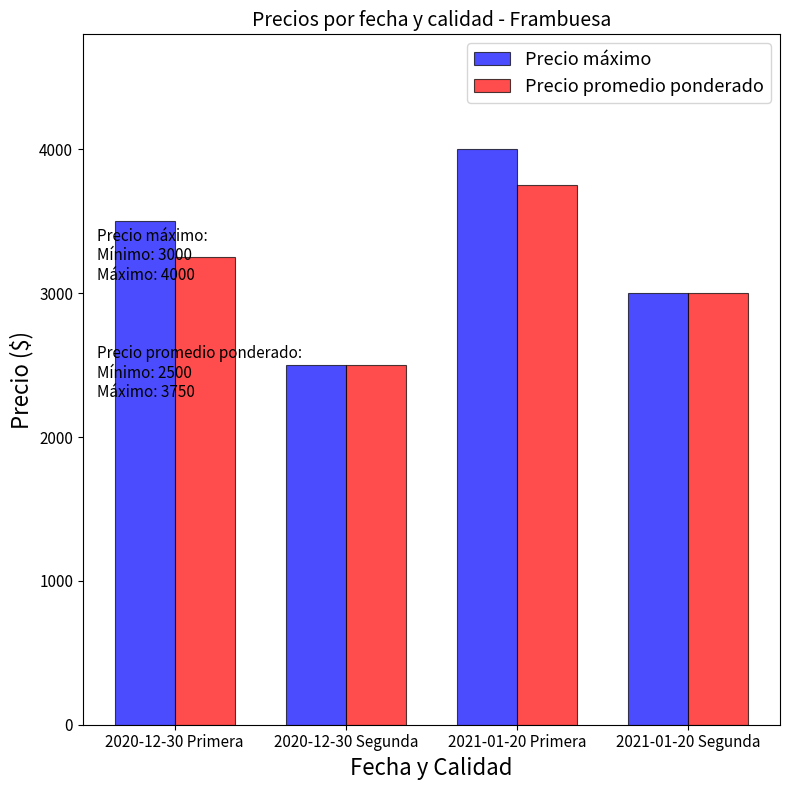

The value of Precio máximo at 2020-12-30 Segunda is 1061. True or false?

False